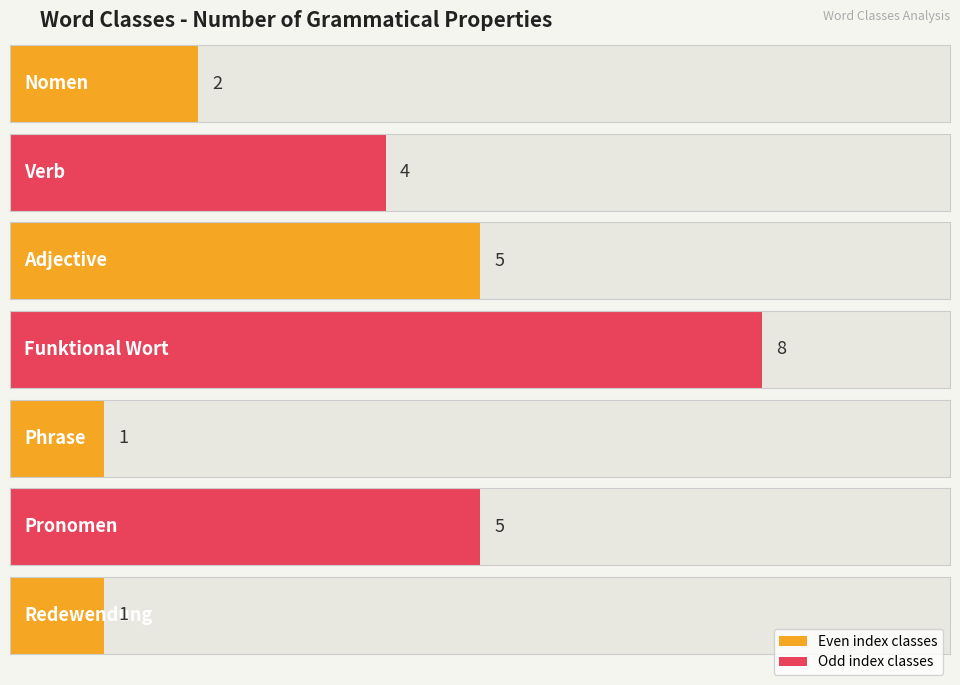

What is the change in value from Funktional Wort to Pronomen?

-3